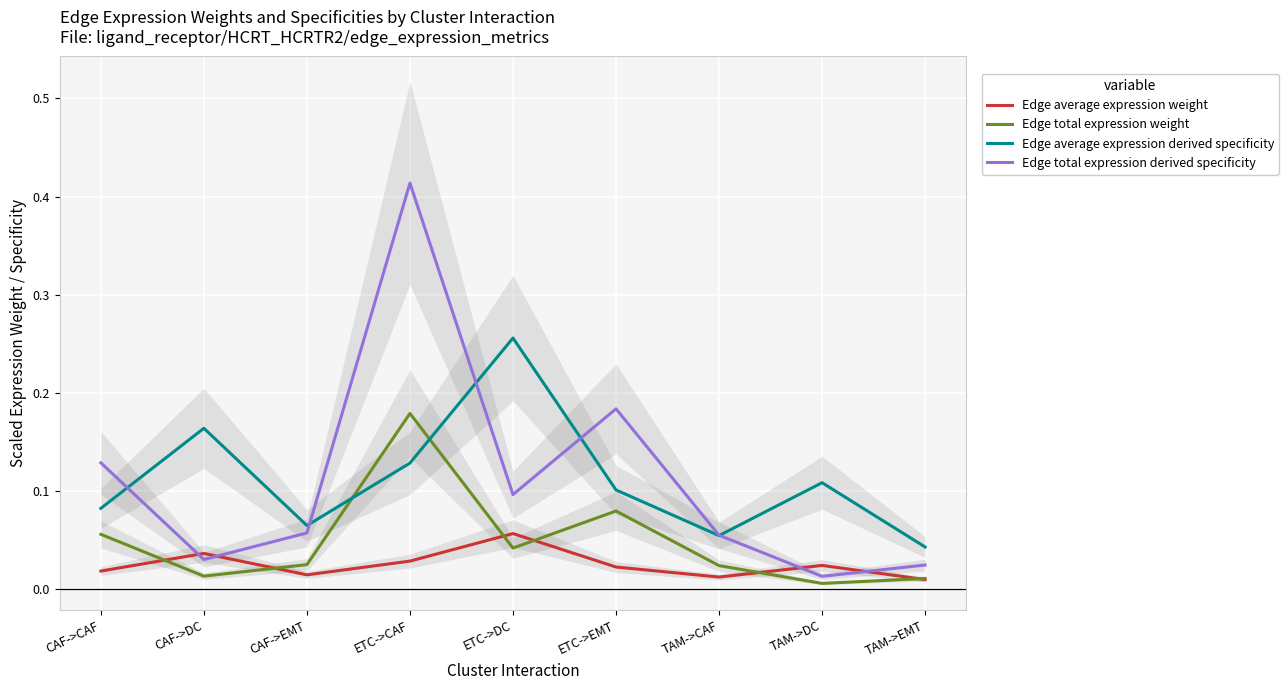

Which series ends up on top after the final intersection of Edge average expression derived specificity and Edge total expression derived specificity?

Edge average expression derived specificity